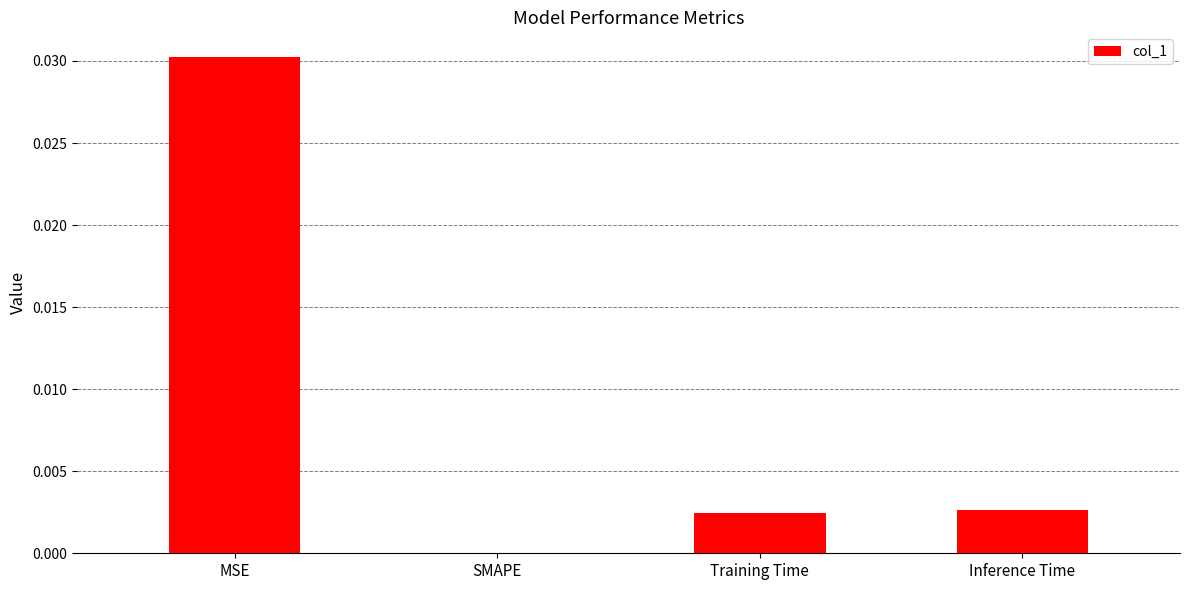

The value at Training Time is 0.0. True or false?

True